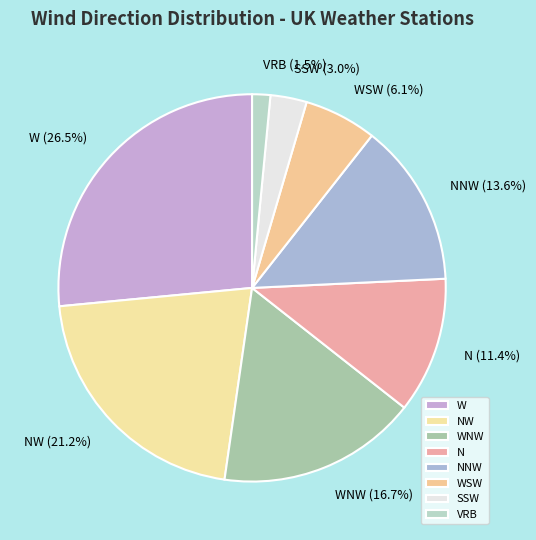

True or false: W accounts for 34% of the total.

False